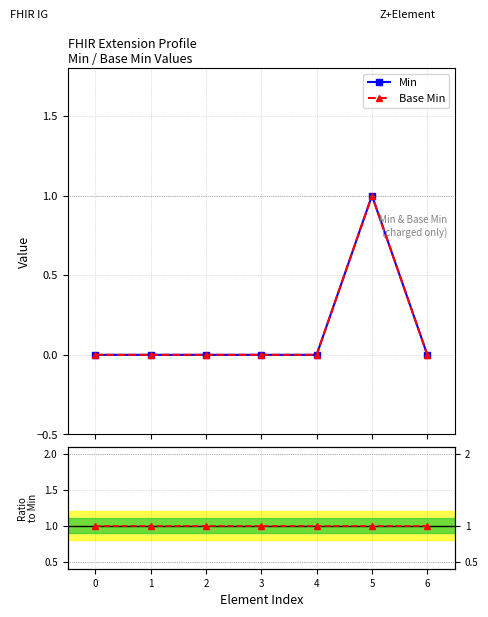

Count the Min values in the range 0 to 1.

7